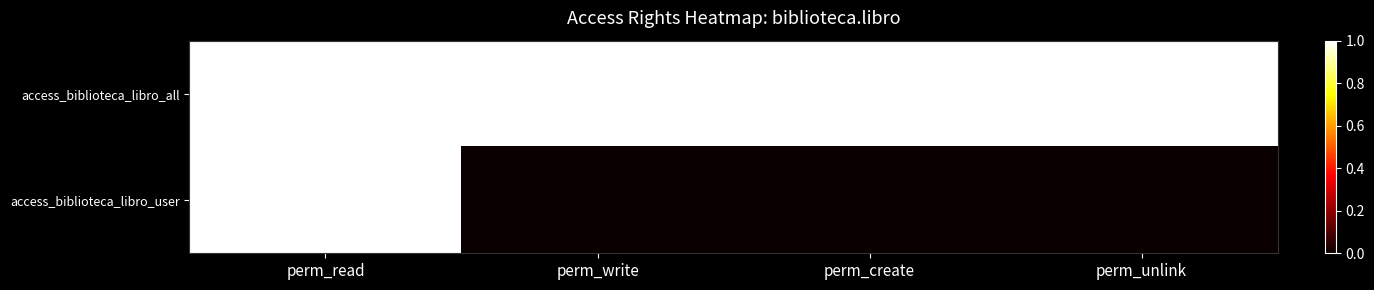

Reading left to right, list all the values displayed in this chart.

access_biblioteca_libro_all: perm_read=1	perm_write=1	perm_create=1	perm_unlink=1
access_biblioteca_libro_user: perm_read=1	perm_write=0	perm_create=0	perm_unlink=0